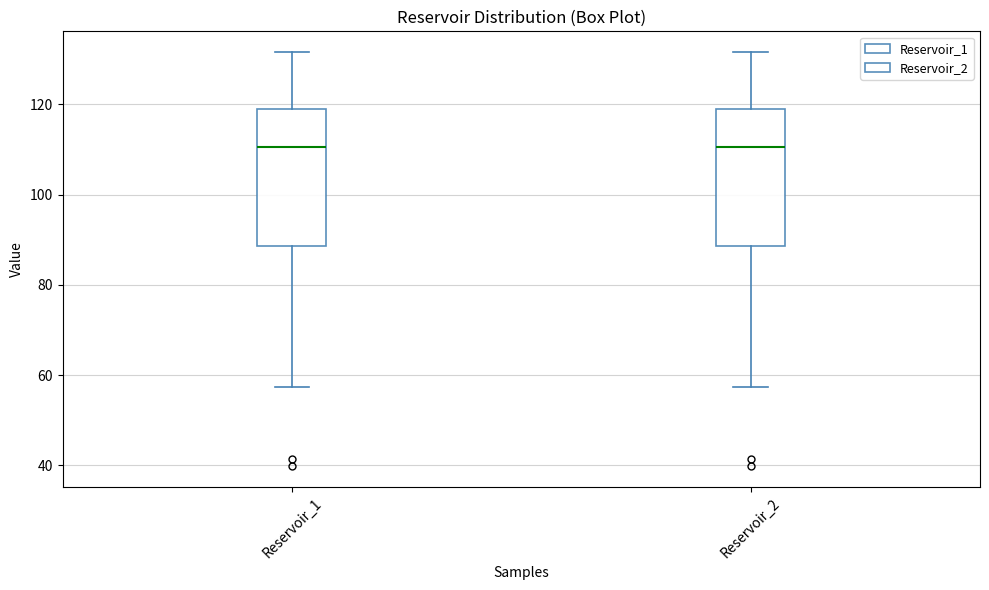

Reading left to right, transcribe this box plot: for each box, give where its median line is, the range the box spans, and where its two whiskers end, as read against the y-axis. The values are not printed on the chart, so give them approximately, as read against the axis.

Reservoir_1: median 110, box 88 to 120, whiskers 58 to 132
Reservoir_2: median 110, box 88 to 120, whiskers 58 to 132